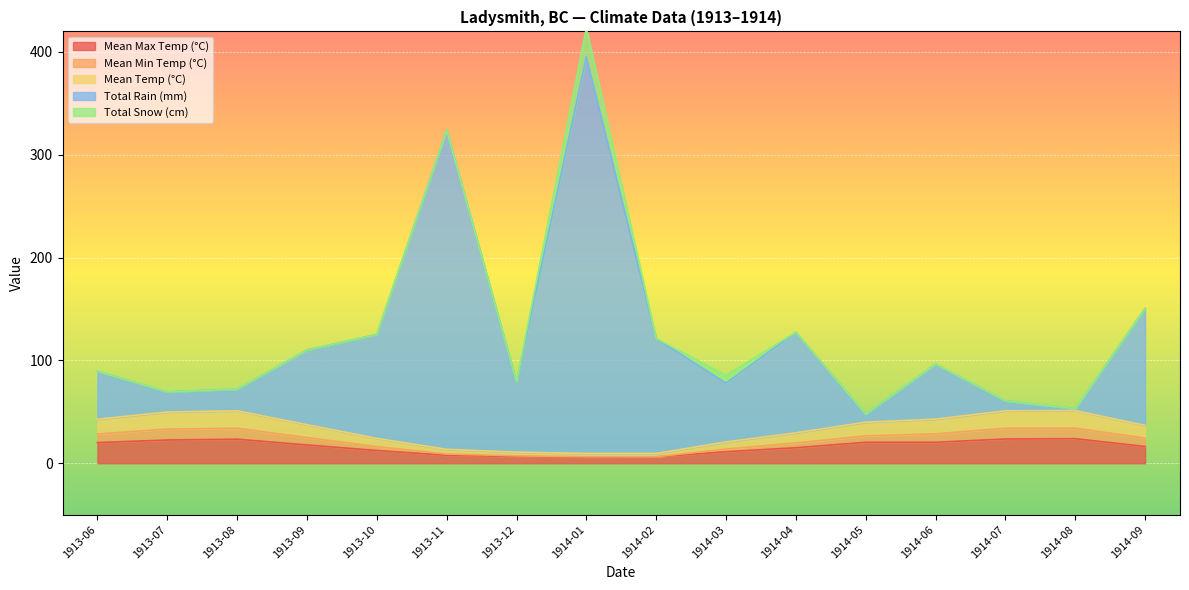

At which category does the chart reach its minimum across all series?

1914-01